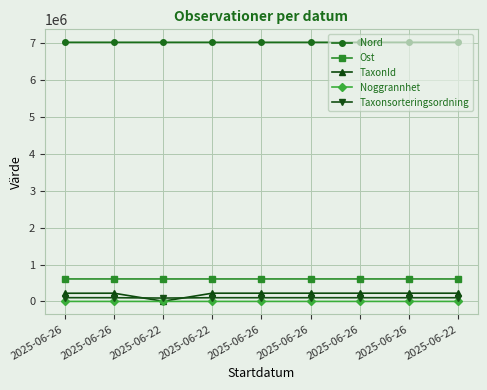

How many data points in Taxonsorteringsordning are less than 100450?

1